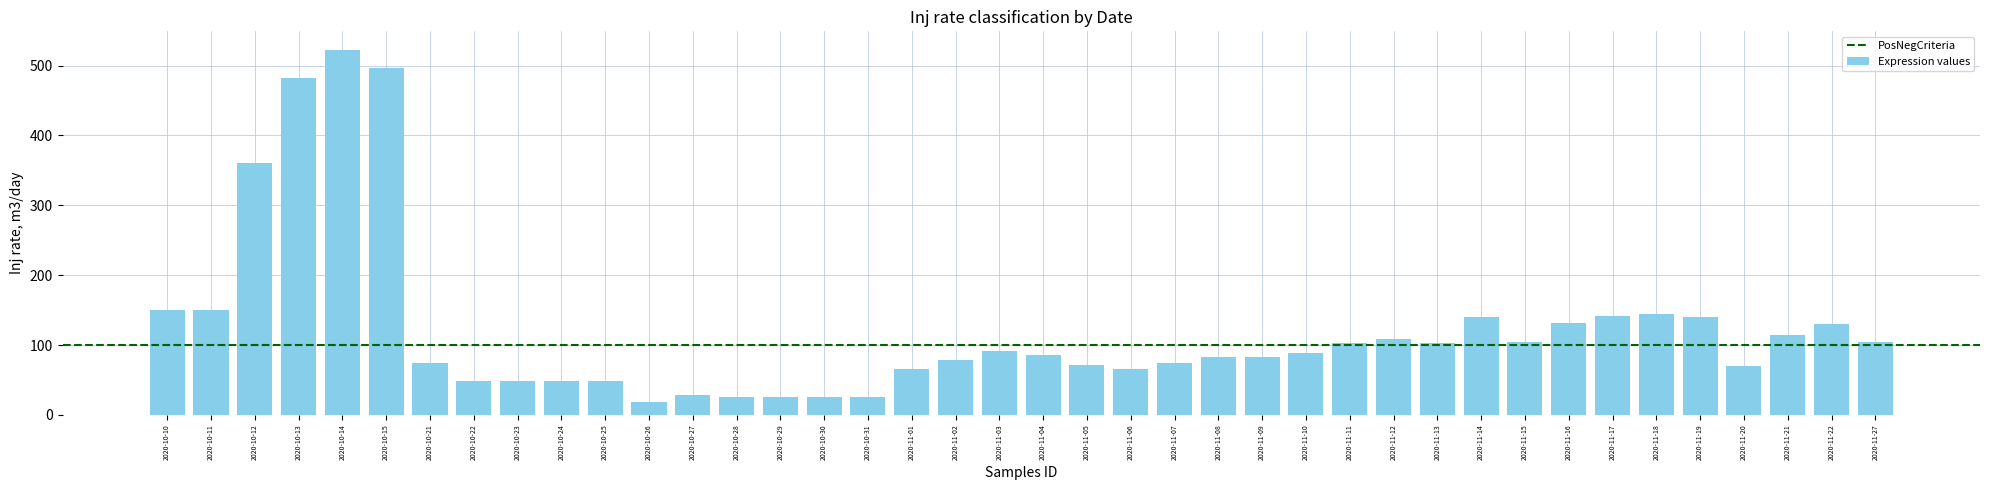

How many data points are less than 89?

20